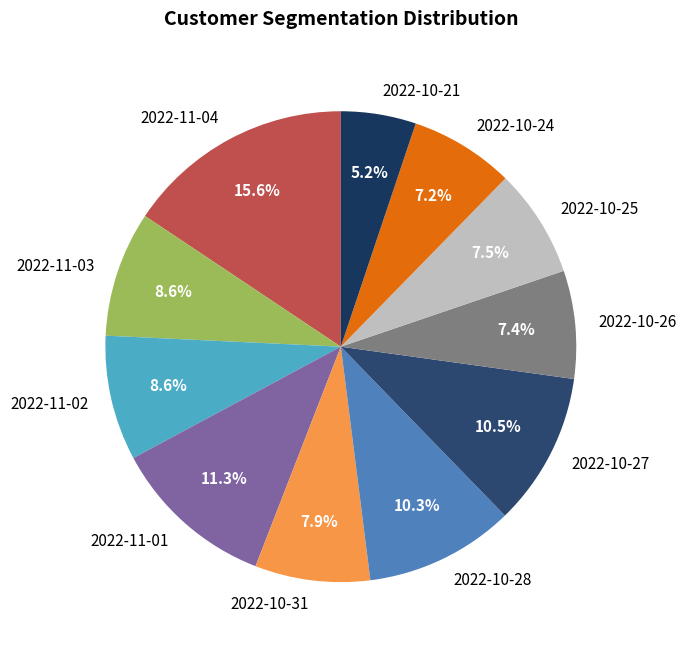

To the nearest percent, what portion does 2022-10-24 represent?

7%